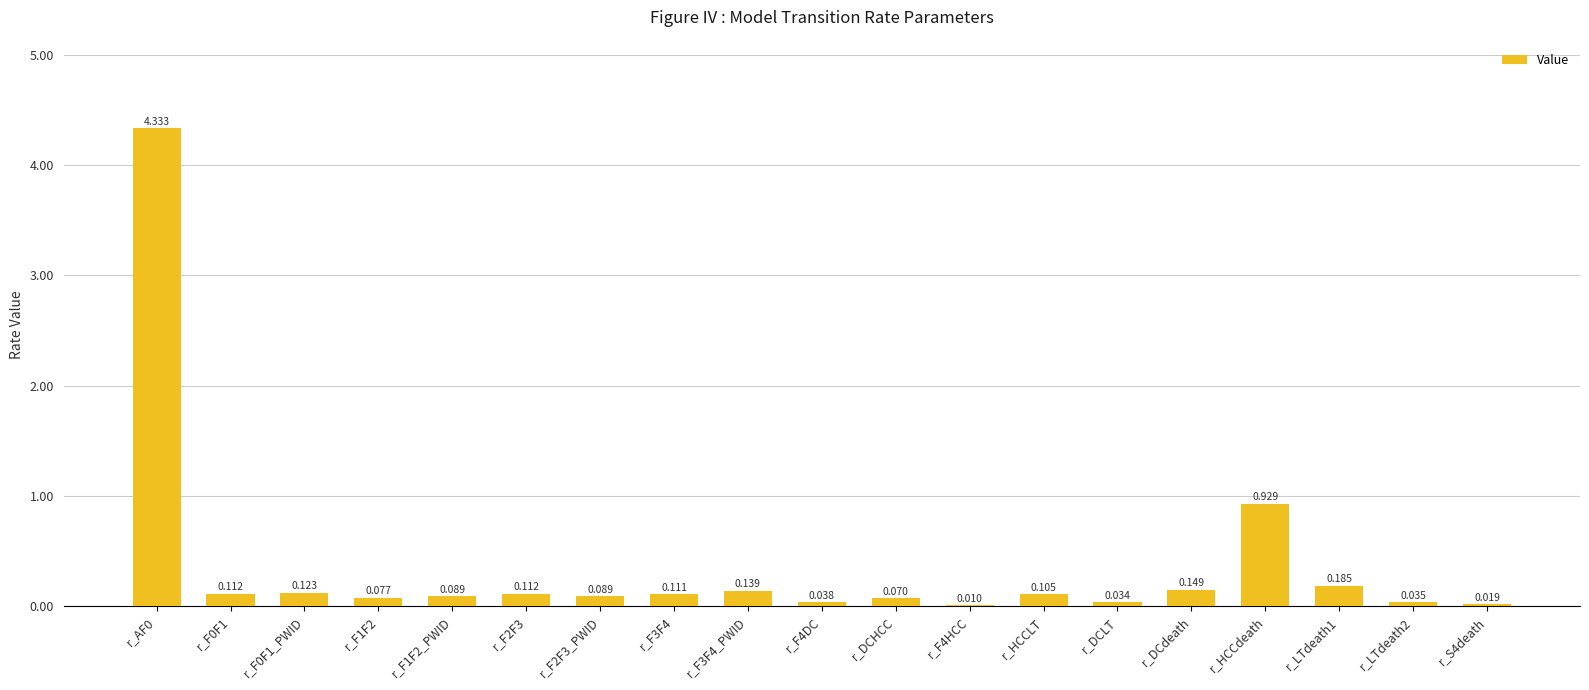

Reading left to right, what are all the values shown in this chart?

4.3	0.1	0.1	0.1	0.1	0.1	0.1	0.1	0.1	0.0	0.1	0.0	0.1	0.0	0.1	0.9	0.2	0.0	0.0